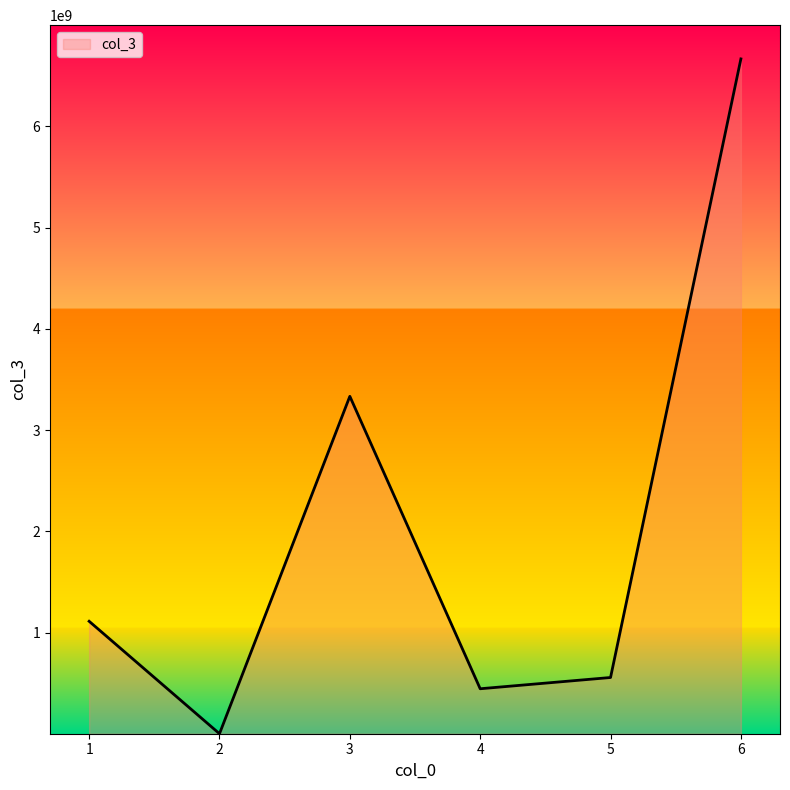

List the labels in order of value, largest first.

6, 3, 1, 5, 4, 2